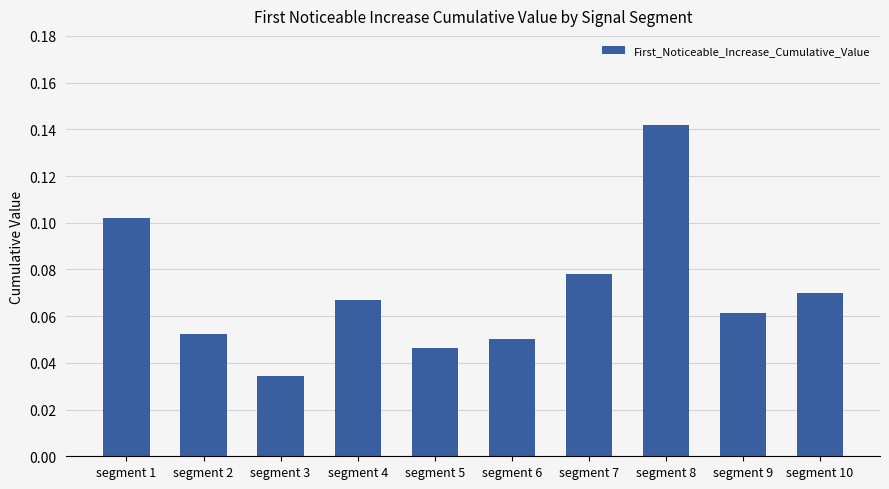

How many bars are there in total?

10